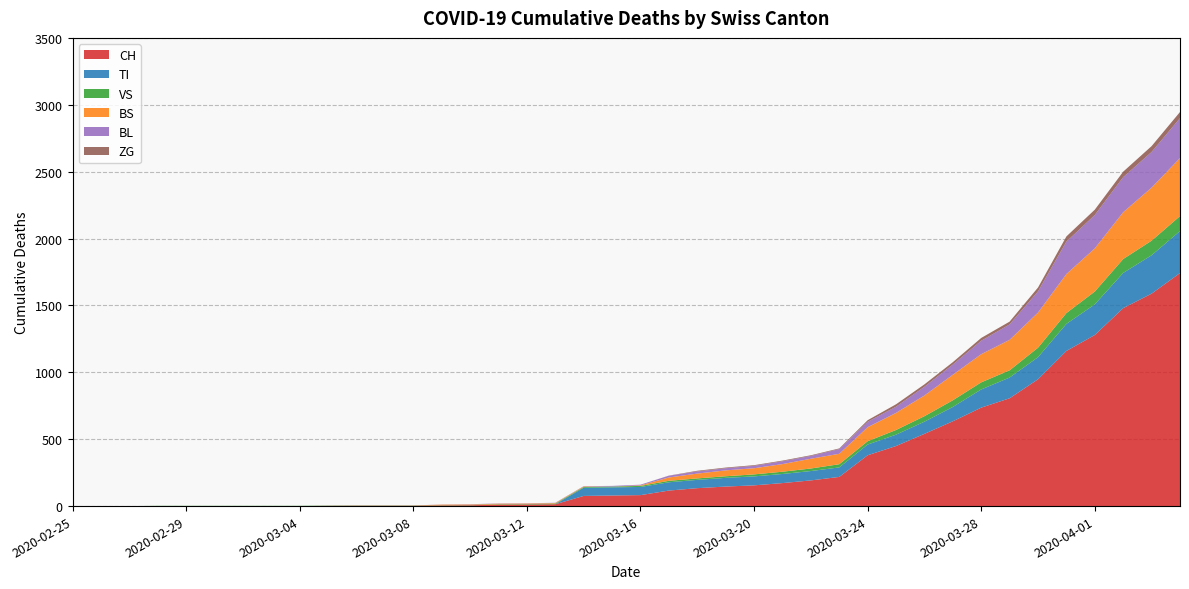

Reading right to left, list all the values displayed in this chart.

CH: 2020-04-04=1742	2020-04-03=1588	2020-04-02=1480	2020-04-01=1279	2020-03-31=1160	2020-03-30=948	2020-03-29=806	2020-03-28=736	2020-03-27=634	2020-03-26=540	2020-03-25=449	2020-03-24=380	2020-03-23=218	2020-03-22=192	2020-03-21=172	2020-03-20=155	2020-03-19=146	2020-03-18=134	2020-03-17=116	2020-03-16=82	2020-03-15=79	2020-03-14=76	2020-03-13=14	2020-03-12=12	2020-03-11=11	2020-03-10=6	2020-03-09=5	2020-03-08=3	2020-03-07=3	2020-03-06=3	2020-03-05=2	2020-03-04=0	2020-03-03=0	2020-03-02=0	2020-03-01=0	2020-02-29=0	2020-02-28=0	2020-02-27=0	2020-02-26=0	2020-02-25=0
TI: 2020-04-04=314	2020-04-03=287	2020-04-02=263	2020-04-01=229	2020-03-31=202	2020-03-30=165	2020-03-29=155	2020-03-28=136	2020-03-27=107	2020-03-26=91	2020-03-25=85	2020-03-24=80	2020-03-23=71	2020-03-22=70	2020-03-21=68	2020-03-20=67	2020-03-19=65	2020-03-18=62	2020-03-17=62	2020-03-16=61	2020-03-15=61	2020-03-14=61	2020-03-13=0	2020-03-12=0	2020-03-11=0	2020-03-10=0	2020-03-09=0	2020-03-08=0	2020-03-07=0	2020-03-06=0	2020-03-05=0	2020-03-04=0	2020-03-03=0	2020-03-02=0	2020-03-01=0	2020-02-29=0	2020-02-28=0	2020-02-27=0	2020-02-26=0	2020-02-25=0
VS: 2020-04-04=112	2020-04-03=109	2020-04-02=104	2020-04-01=96	2020-03-31=81	2020-03-30=71	2020-03-29=54	2020-03-28=53	2020-03-27=50	2020-03-26=41	2020-03-25=35	2020-03-24=25	2020-03-23=24	2020-03-22=19	2020-03-21=17	2020-03-20=15	2020-03-19=12	2020-03-18=11	2020-03-17=11	2020-03-16=8	2020-03-15=6	2020-03-14=6	2020-03-13=5	2020-03-12=3	2020-03-11=3	2020-03-10=2	2020-03-09=2	2020-03-08=2	2020-03-07=2	2020-03-06=2	2020-03-05=2	2020-03-04=2	2020-03-03=2	2020-03-02=2	2020-03-01=2	2020-02-29=2	2020-02-28=2	2020-02-27=0	2020-02-26=0	2020-02-25=0
BS: 2020-04-04=434	2020-04-03=397	2020-04-02=350	2020-04-01=323	2020-03-31=292	2020-03-30=263	2020-03-29=228	2020-03-28=211	2020-03-27=191	2020-03-26=155	2020-03-25=128	2020-03-24=105	2020-03-23=78	2020-03-22=73	2020-03-21=57	2020-03-20=46	2020-03-19=44	2020-03-18=36	2020-03-17=25	2020-03-16=4	2020-03-15=0	2020-03-14=4	2020-03-13=4	2020-03-12=4	2020-03-11=4	2020-03-10=4	2020-03-09=4	2020-03-08=0	2020-03-07=0	2020-03-06=0	2020-03-05=0	2020-03-04=0	2020-03-03=0	2020-03-02=0	2020-03-01=0	2020-02-29=0	2020-02-28=0	2020-02-27=0	2020-02-26=0	2020-02-25=0
BL: 2020-04-04=298	2020-04-03=266	2020-04-02=262	2020-04-01=249	2020-03-31=242	2020-03-30=158	2020-03-29=115	2020-03-28=100	2020-03-27=76	2020-03-26=65	2020-03-25=46	2020-03-24=40	2020-03-23=35	2020-03-22=21	2020-03-21=21	2020-03-20=18	2020-03-19=16	2020-03-18=16	2020-03-17=13	2020-03-16=5	2020-03-15=5	2020-03-14=2	2020-03-13=2	2020-03-12=2	2020-03-11=2	2020-03-10=2	2020-03-09=1	2020-03-08=0	2020-03-07=0	2020-03-06=0	2020-03-05=0	2020-03-04=0	2020-03-03=0	2020-03-02=0	2020-03-01=0	2020-02-29=0	2020-02-28=0	2020-02-27=0	2020-02-26=0	2020-02-25=0
ZG: 2020-04-04=46	2020-04-03=44	2020-04-02=41	2020-04-01=40	2020-03-31=39	2020-03-30=29	2020-03-29=21	2020-03-28=21	2020-03-27=18	2020-03-26=18	2020-03-25=18	2020-03-24=12	2020-03-23=5	2020-03-22=5	2020-03-21=5	2020-03-20=5	2020-03-19=5	2020-03-18=5	2020-03-17=1	2020-03-16=0	2020-03-15=0	2020-03-14=0	2020-03-13=0	2020-03-12=0	2020-03-11=0	2020-03-10=0	2020-03-09=0	2020-03-08=0	2020-03-07=0	2020-03-06=0	2020-03-05=0	2020-03-04=0	2020-03-03=0	2020-03-02=0	2020-03-01=0	2020-02-29=0	2020-02-28=0	2020-02-27=0	2020-02-26=0	2020-02-25=0